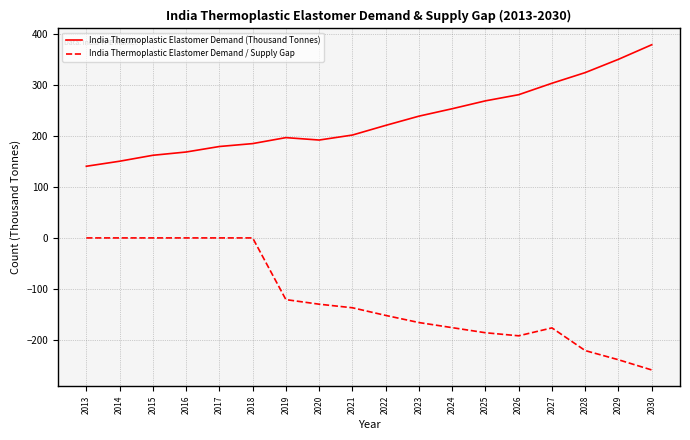

Is the value of India Thermoplastic Elastomer Demand (Thousand Tonnes) at 2030 greater than the value of India Thermoplastic Elastomer Demand / Supply Gap at 2029?

Yes